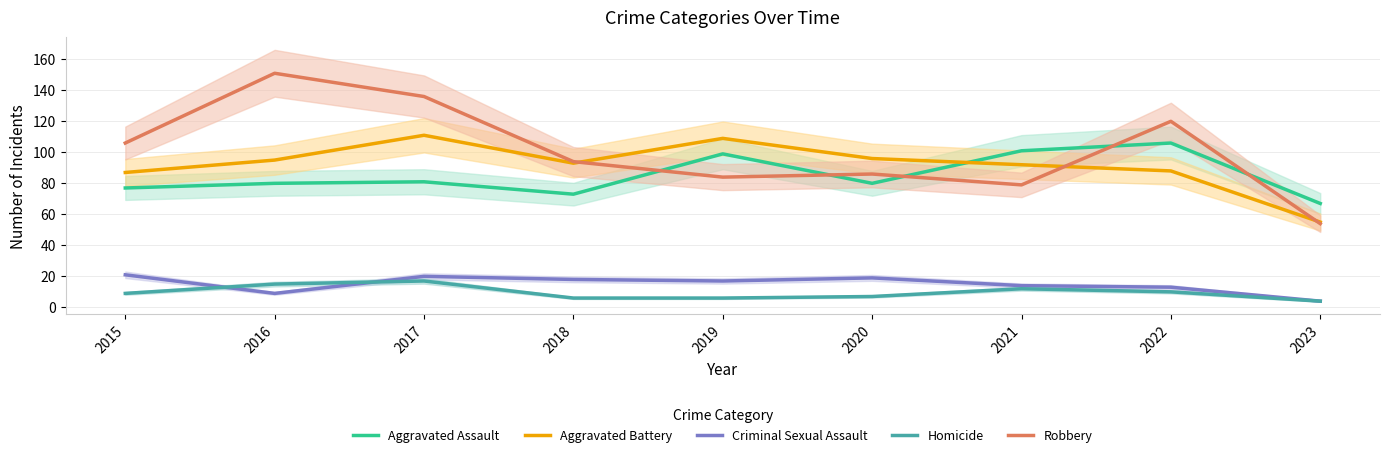

In Aggravated Assault, how many points are lower than both neighbors (excluding endpoints)?

2